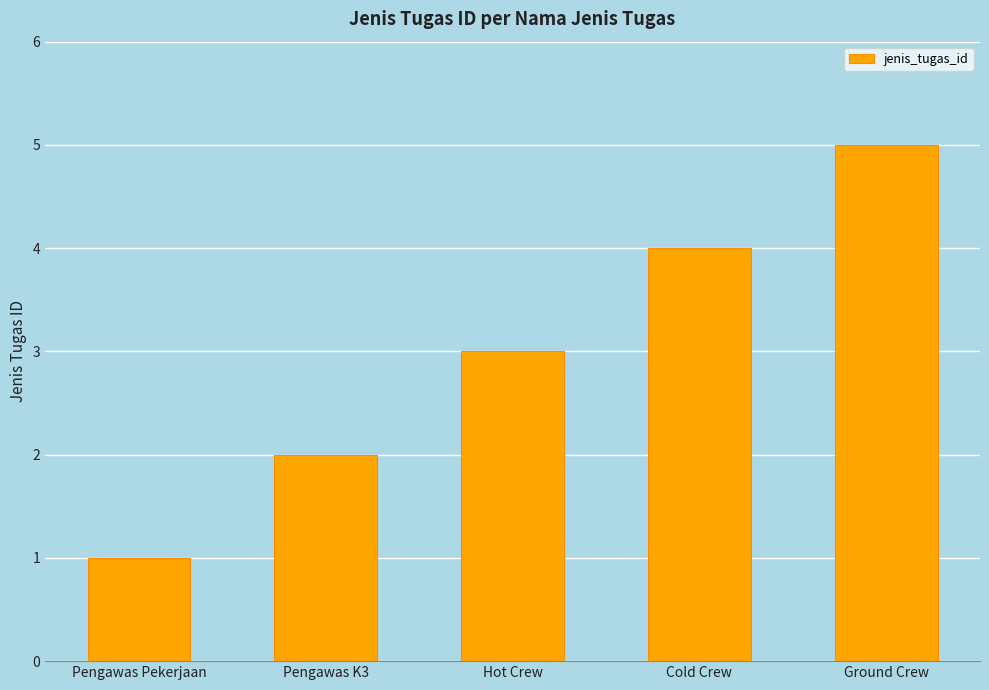

What is the difference between the values at Pengawas Pekerjaan and Pengawas K3?

1